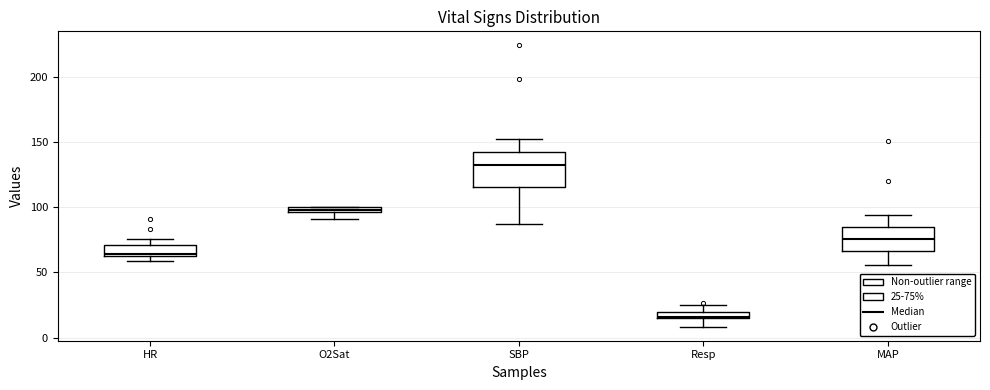

Which box's median line is the lowest?

Resp